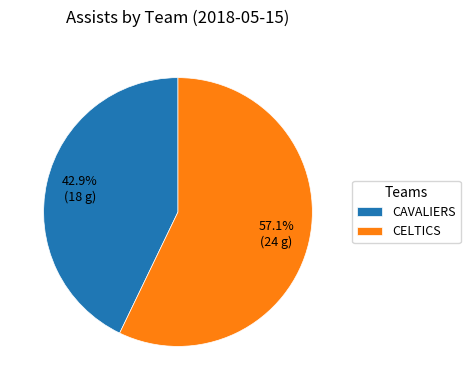

Which has a higher value, CAVALIERS or CELTICS?

CELTICS